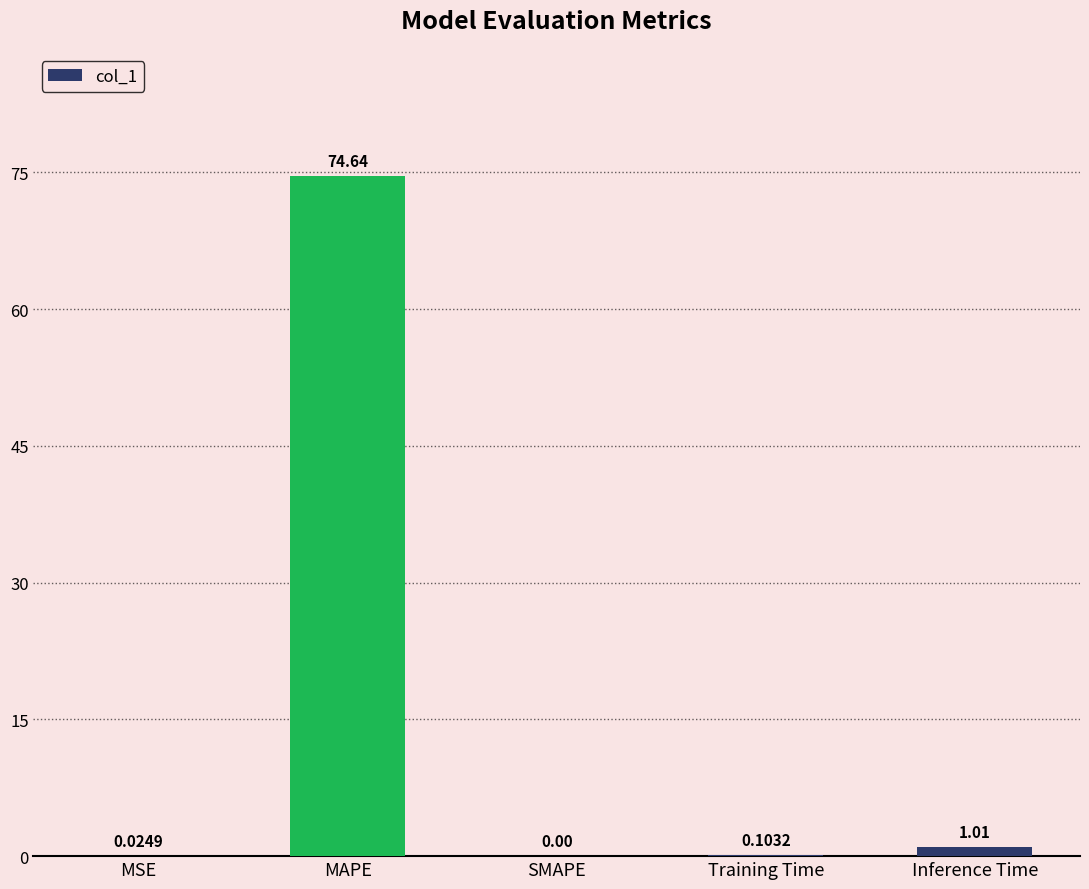

What is the sum of the values at MSE and MAPE?

74.7